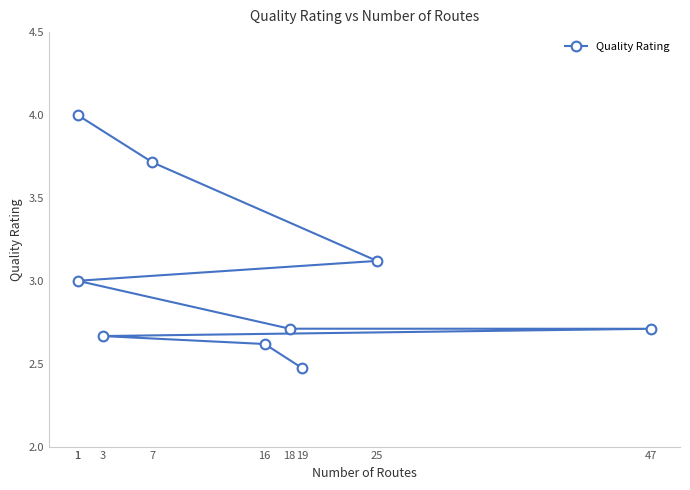

What is the difference between the maximum and minimum values?

1.5